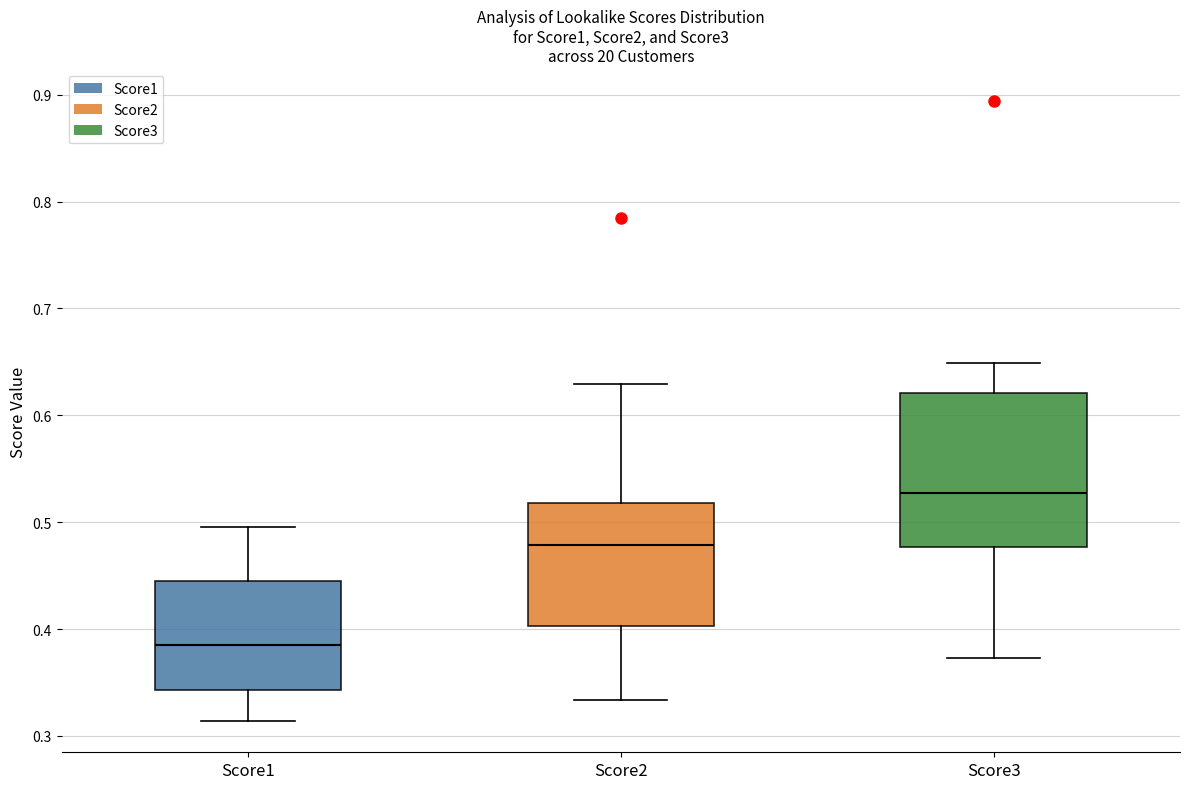

Reading left to right, transcribe this box plot: for each box, give where its median line is, the range the box spans, and where its two whiskers end, as read against the y-axis. The values are not printed on the chart, so give them approximately, as read against the axis.

Score1: median 0.39, box 0.34 to 0.44, whiskers 0.31 to 0.50
Score2: median 0.48, box 0.40 to 0.52, whiskers 0.33 to 0.63
Score3: median 0.53, box 0.48 to 0.62, whiskers 0.37 to 0.65